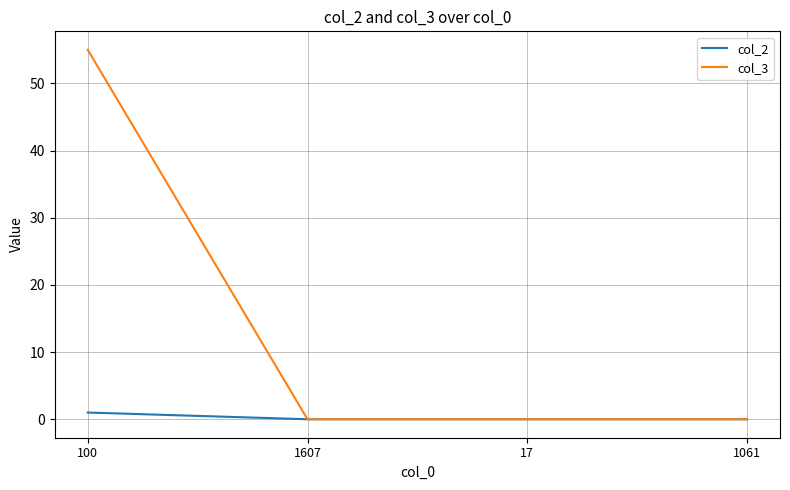

Count the number of categories in the chart.

4